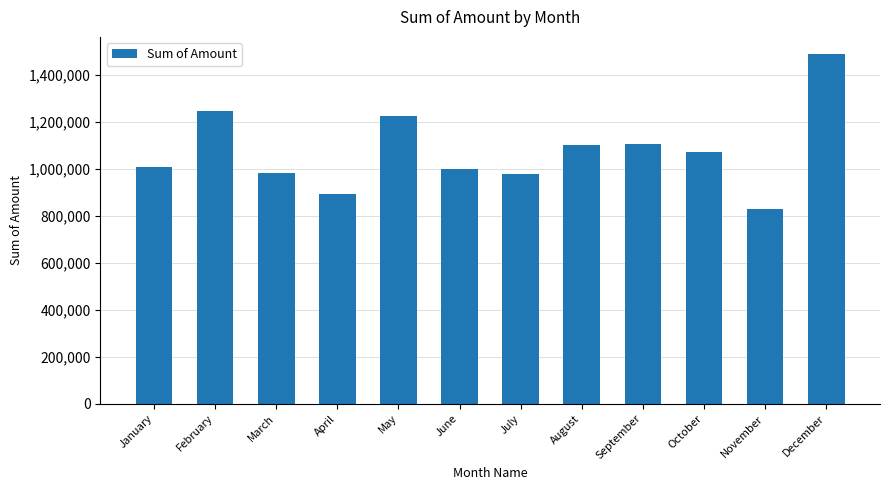

What is the change in value from February to September?

-138970.1